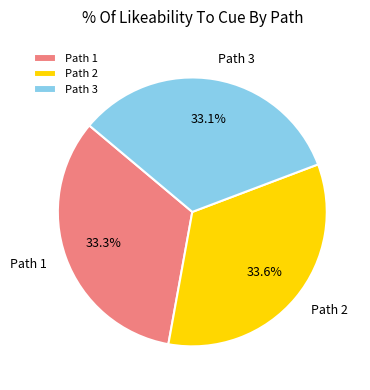

What is the ratio of the value at Path 1 to the value at Path 2?

1.0